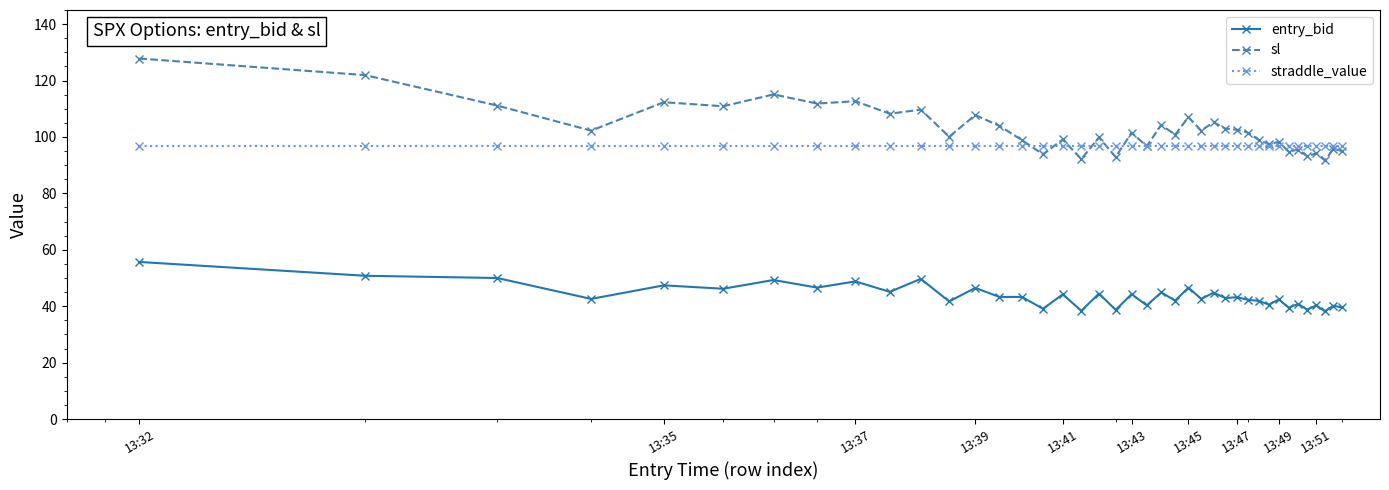

Rank the series by their maximum value, from highest to lowest.

sl, straddle_value, entry_bid